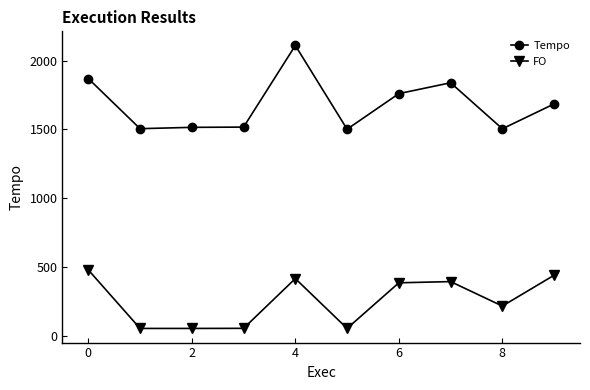

List the series in order of their overall mean, lowest first.

FO, Tempo